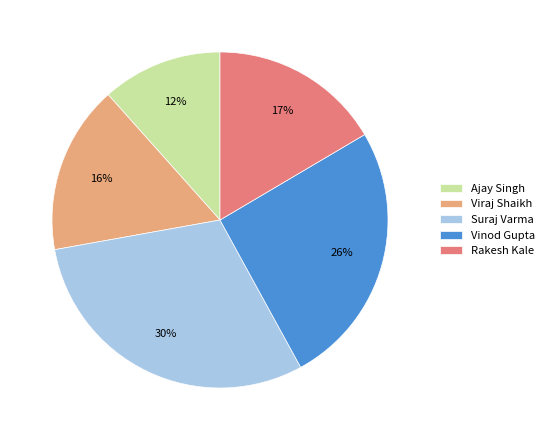

Does Rakesh Kale represent more than half of the total?

No